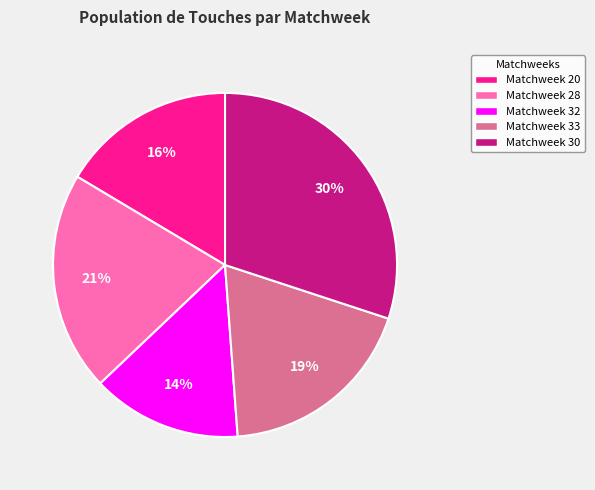

To the nearest percent, what is the average slice percentage?

20%